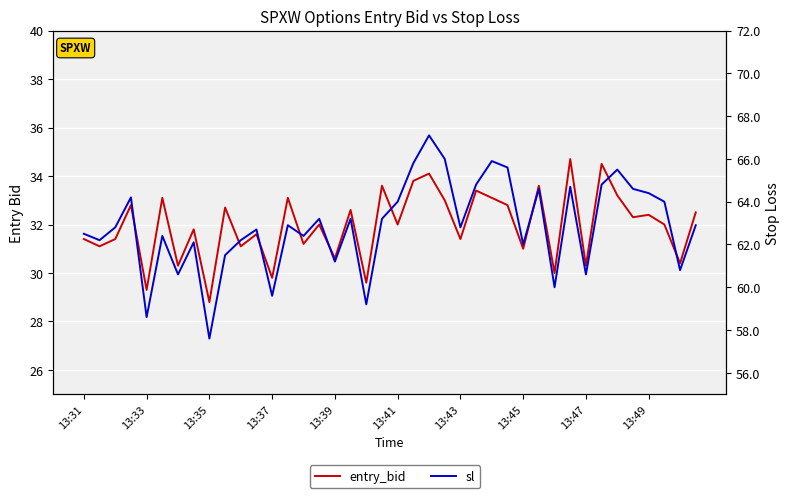

What is the minimum value for sl?

57.6